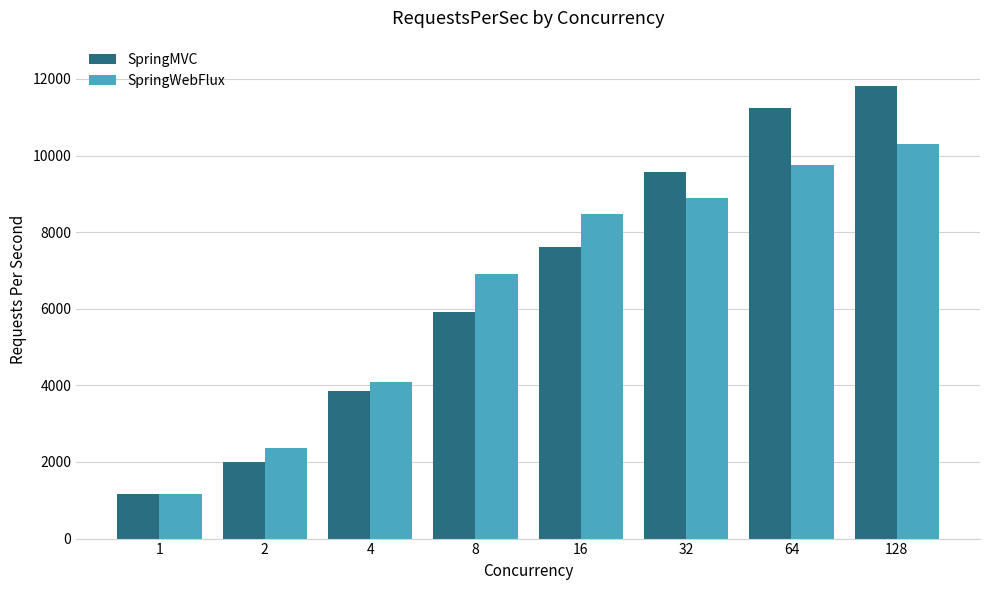

What is the smallest value displayed?

1155.3